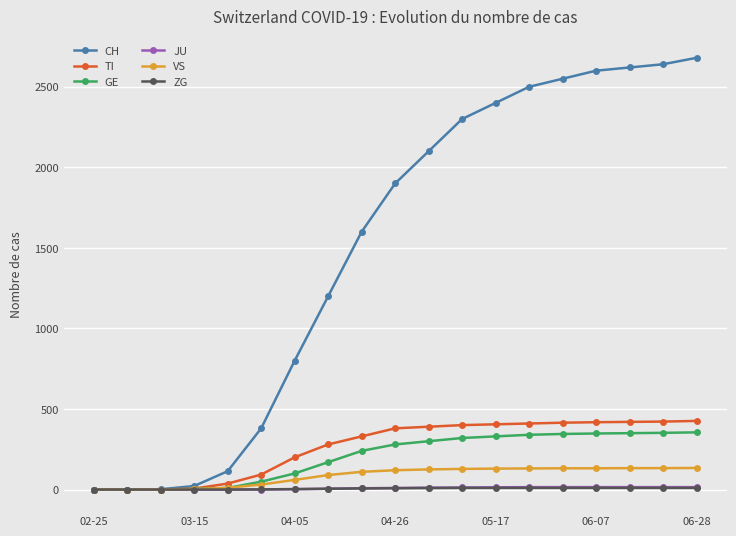

Which series has the largest range (max minus min)?

CH